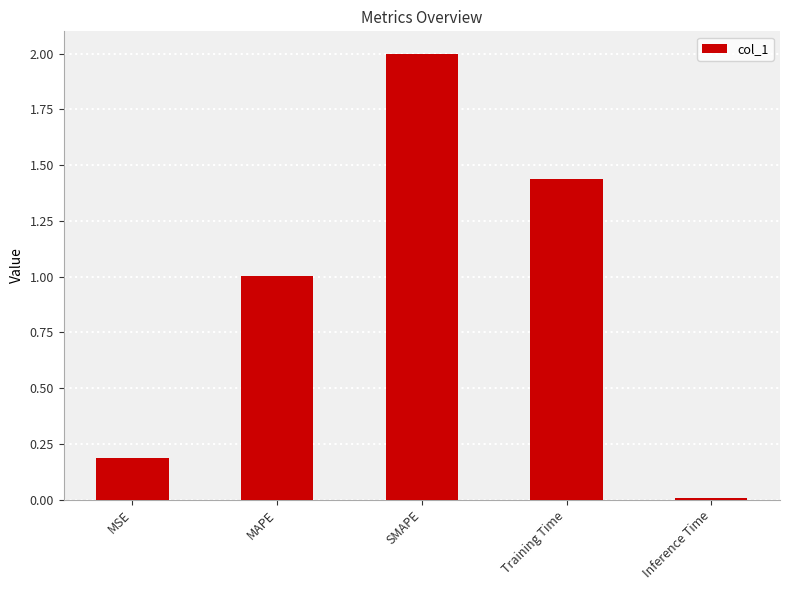

Which category has the highest value across all series?

SMAPE